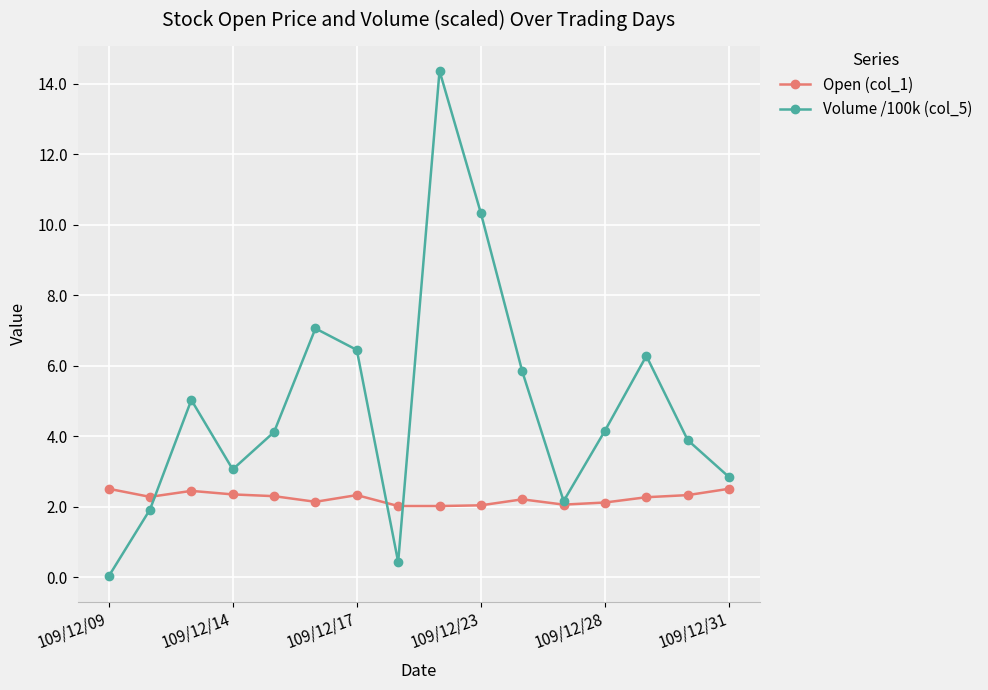

At how many categories does at least one series exceed 1?

16